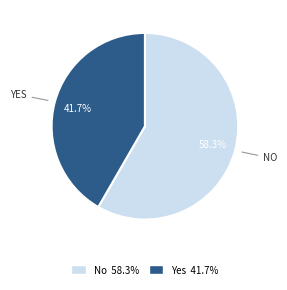

To the nearest percent, what is the combined percentage of No and Yes?

100%